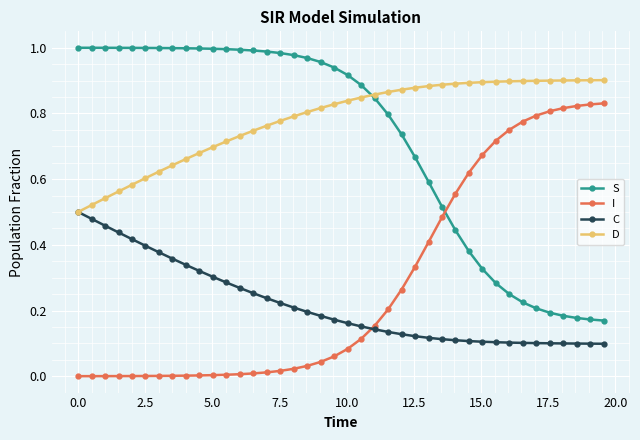

Rank the series by their maximum value, from highest to lowest.

S, D, I, C